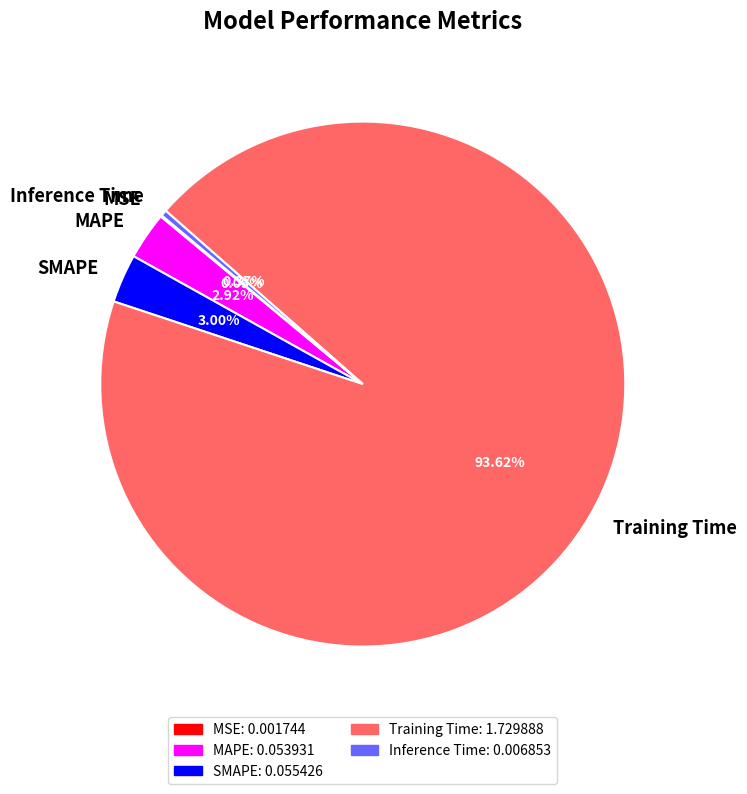

What percentage is NOT represented by Inference Time?

99.6%